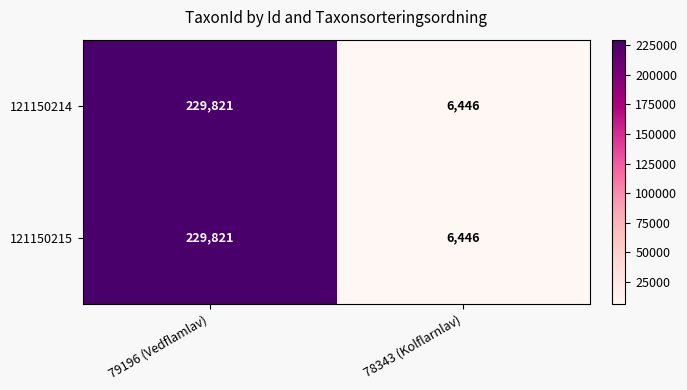

Which category has the lowest value across all series?

78343 (Kolflarnlav)